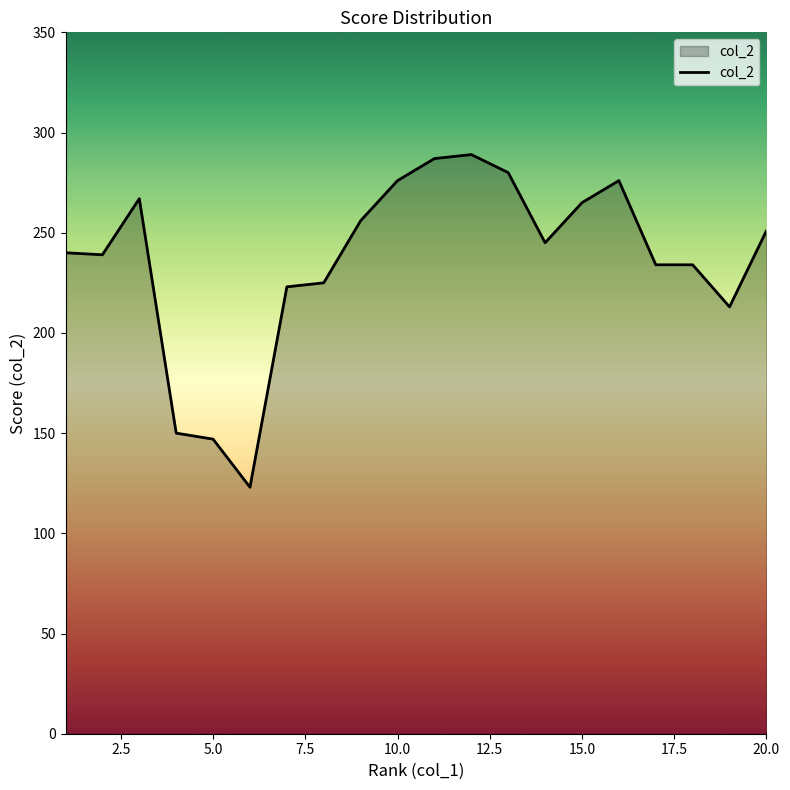

What is the greatest value displayed?

289